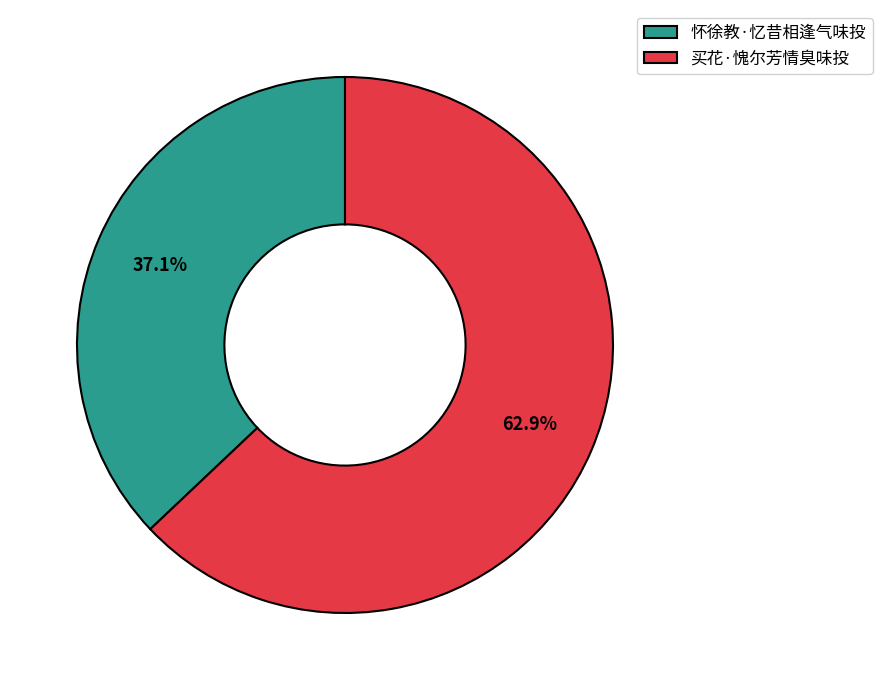

Which slice is the smallest?

怀徐教·忆昔相逢气味投